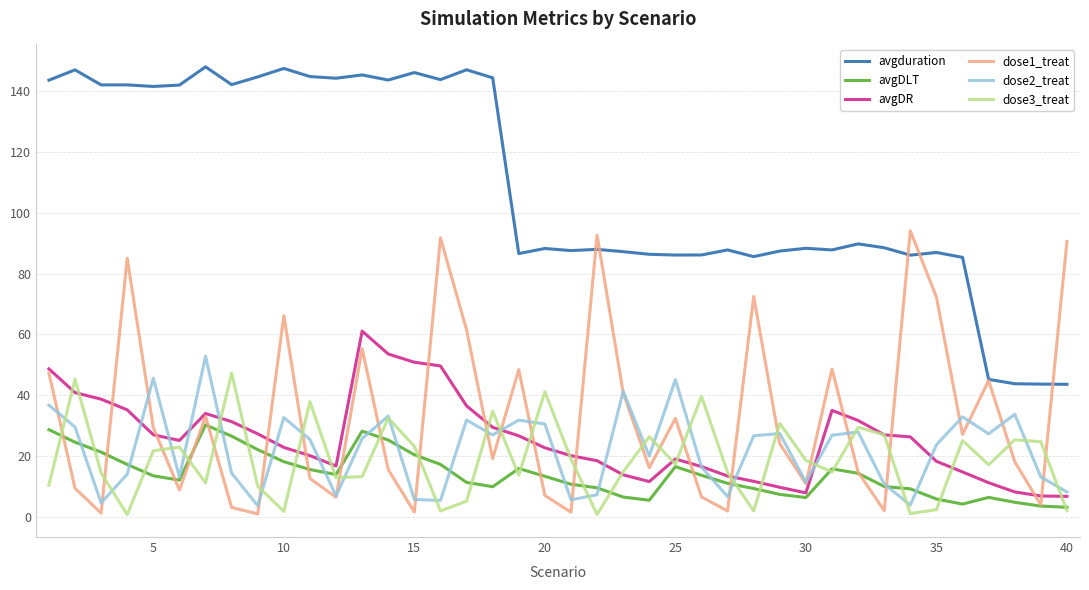

Which series has the largest total across all categories?

avgduration